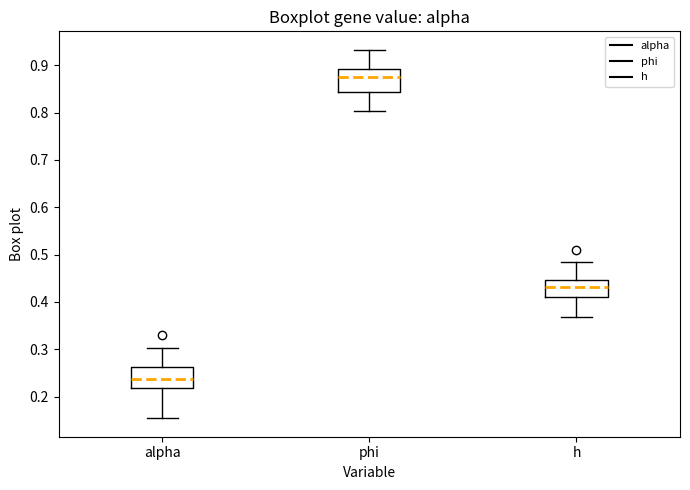

Where does the upper whisker of the box for h end on the y-axis? The values are not printed on the chart, so give them approximately, as read against the axis.

0.48